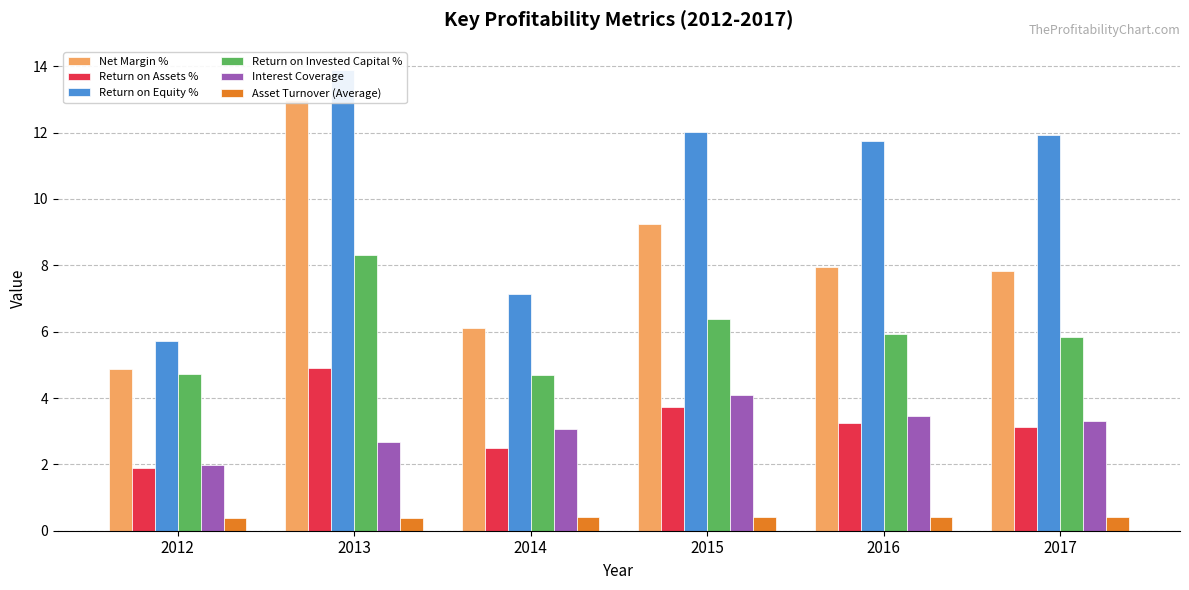

How many groups of bars are there?

6